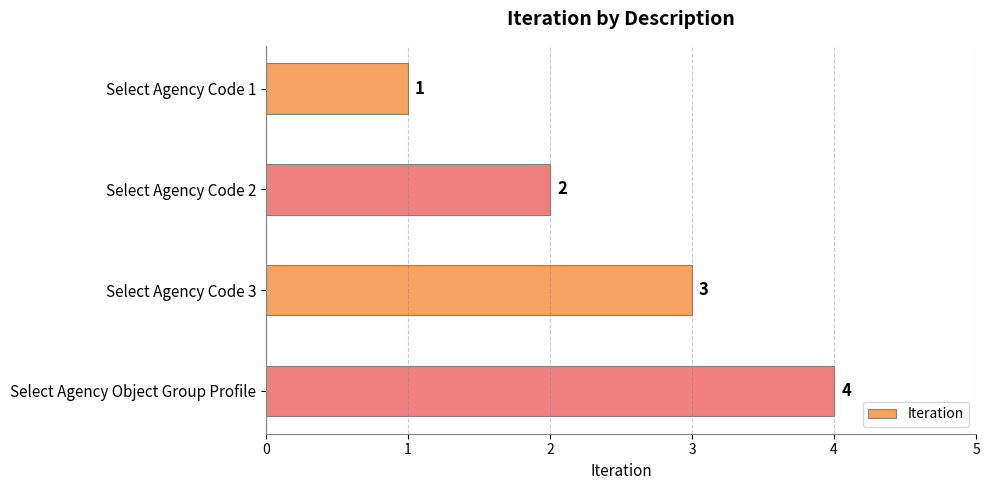

Where is the data nearest to the value 2?

Select Agency Code 2